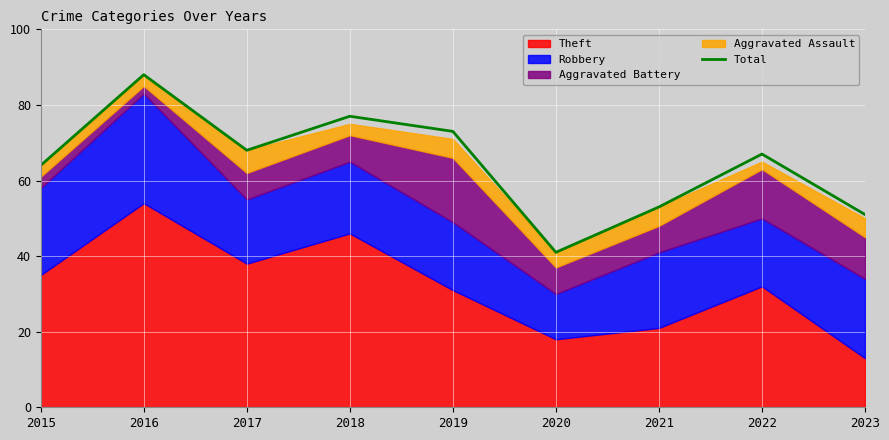

How many lines are shown in the chart?

1